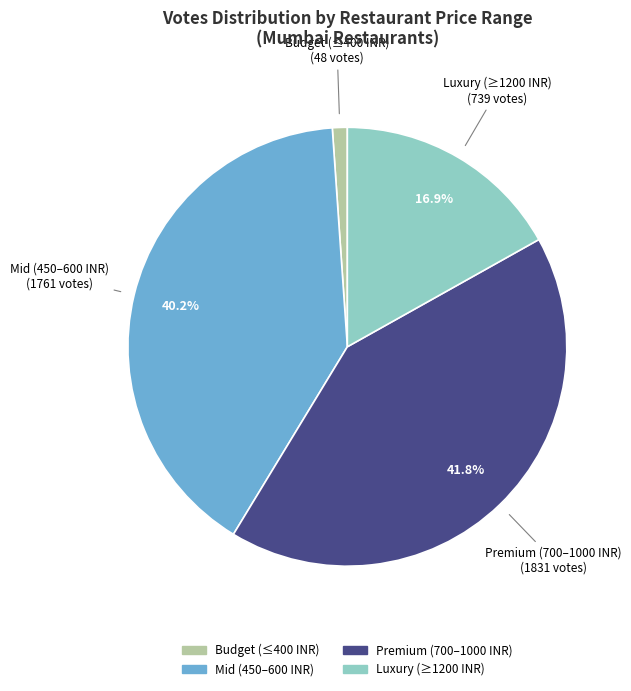

Is there a majority slice in this chart?

No